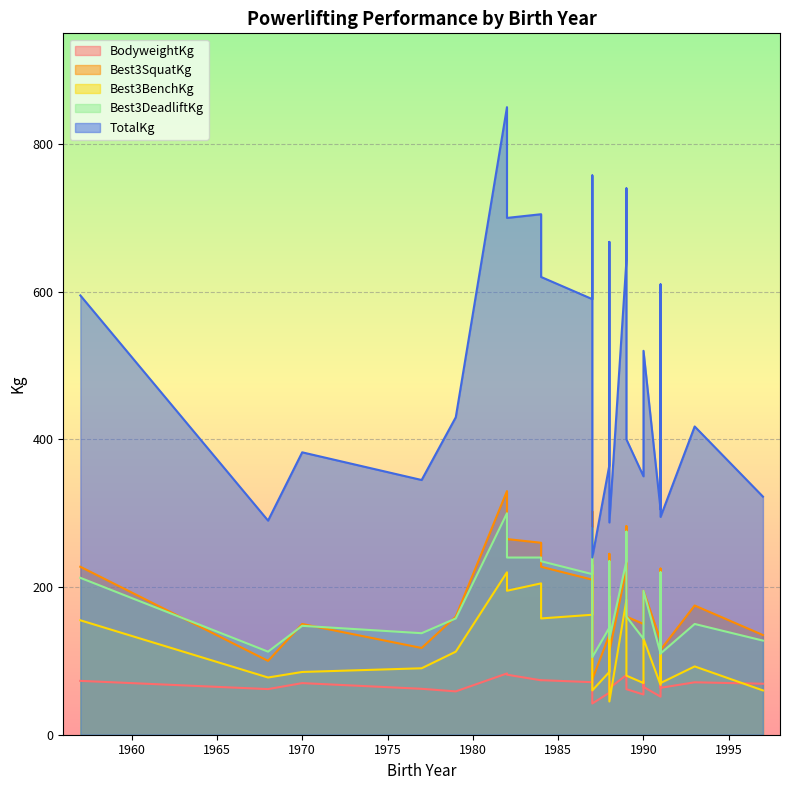

At how many categories does at least one series exceed 646?

7